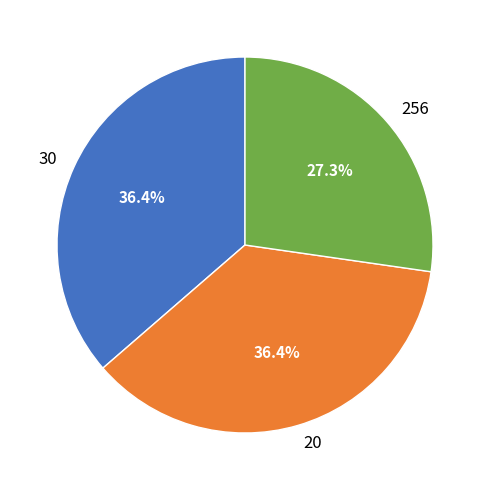

Does 256 account for over 50% of the chart?

No